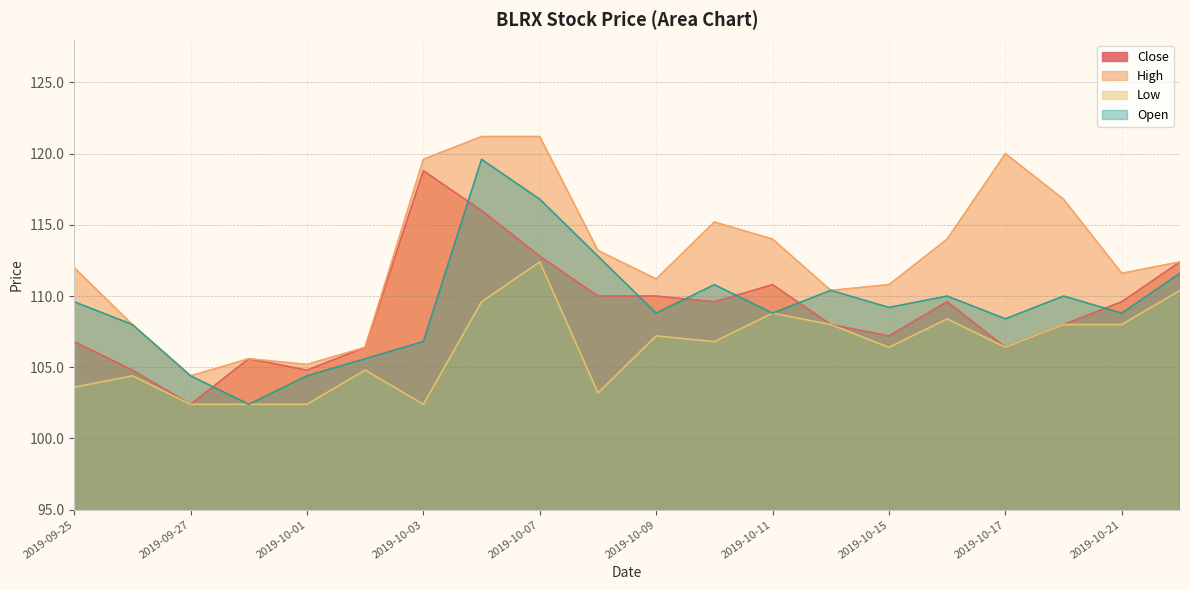

How many values in the Low series are below 106?

8